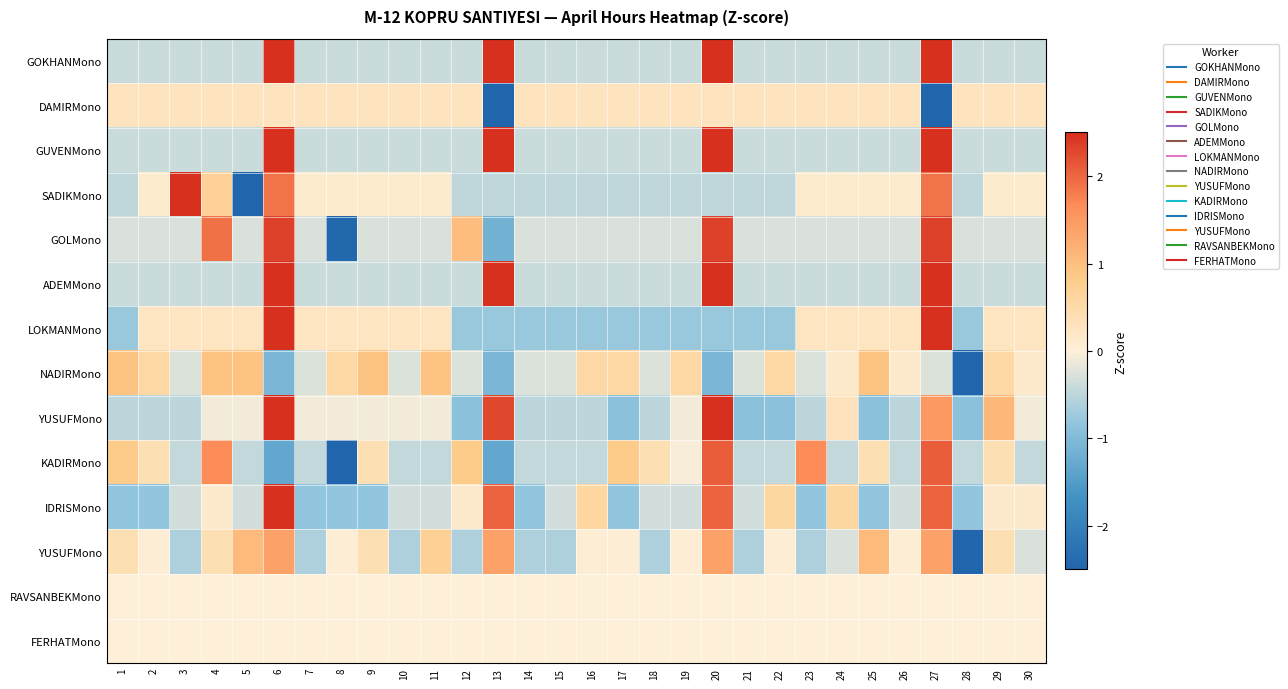

At how many categories does at least one series exceed -3?

30